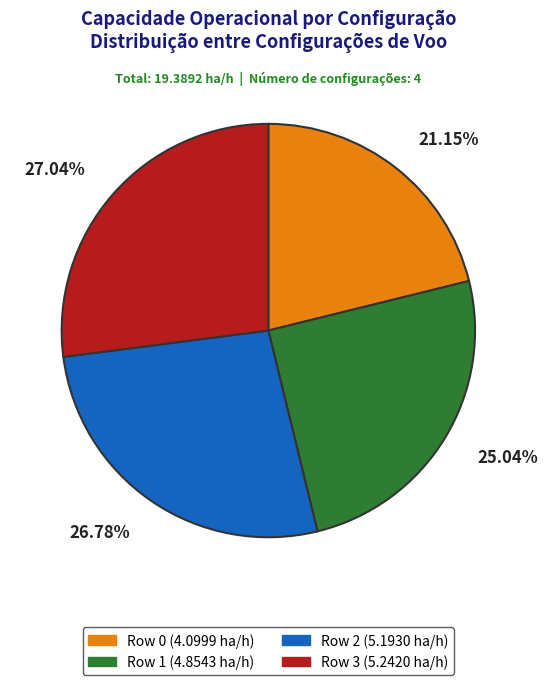

What is the ratio of the value at Row 1 to the value at Row 0?

1.2